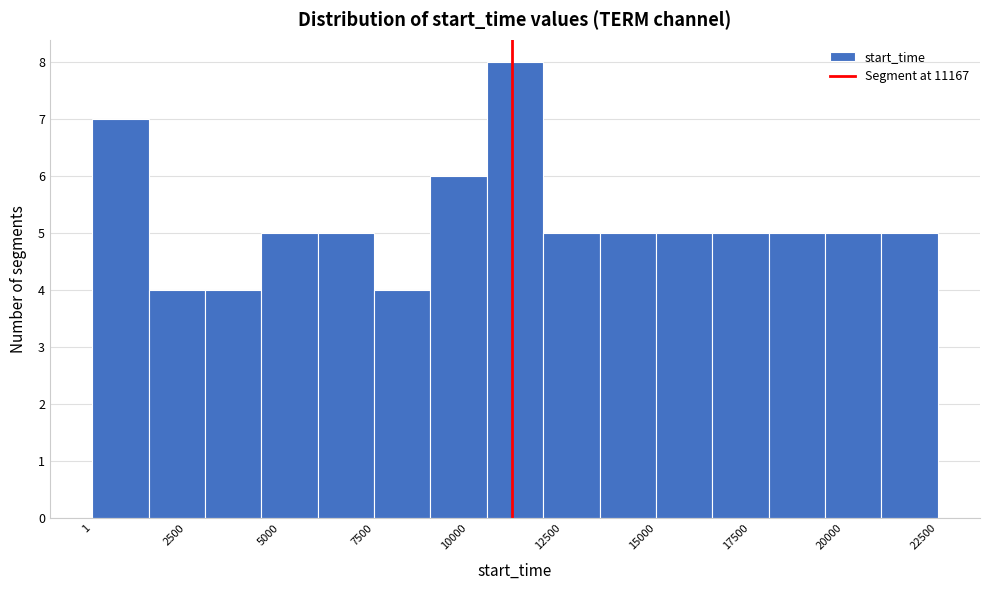

Read against the x-axis, roughly where is the centre of the tallest bar?

11500